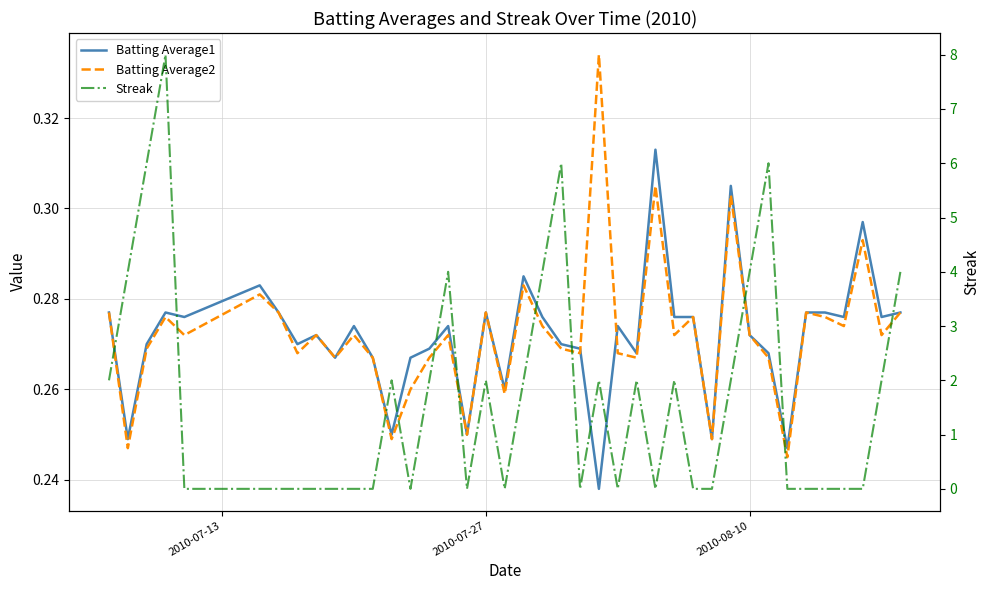

Which series has the widest spread of values?

Streak